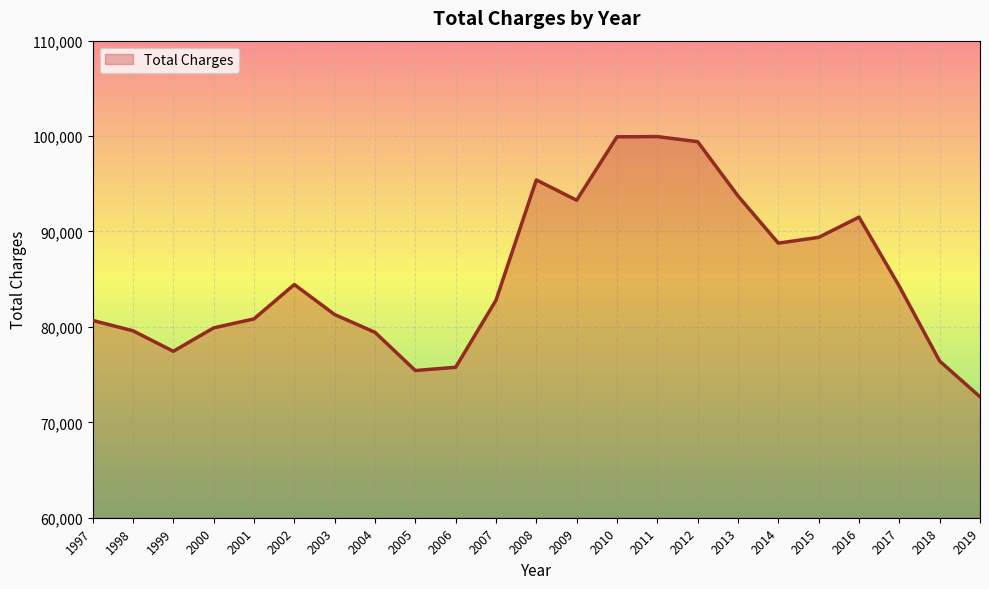

What is the ratio of the value at 1999 to the value at 2017?

0.9